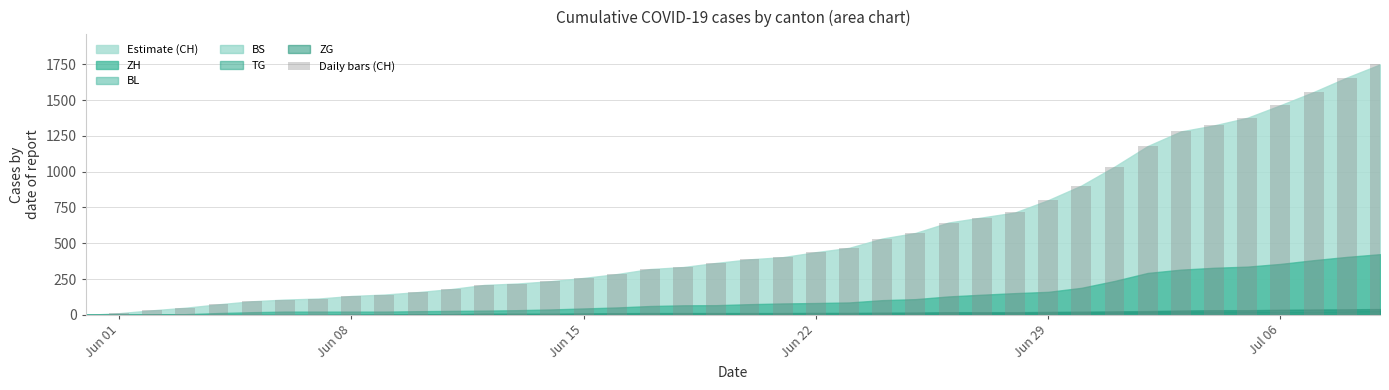

What is the maximum value shown in the chart?

1749